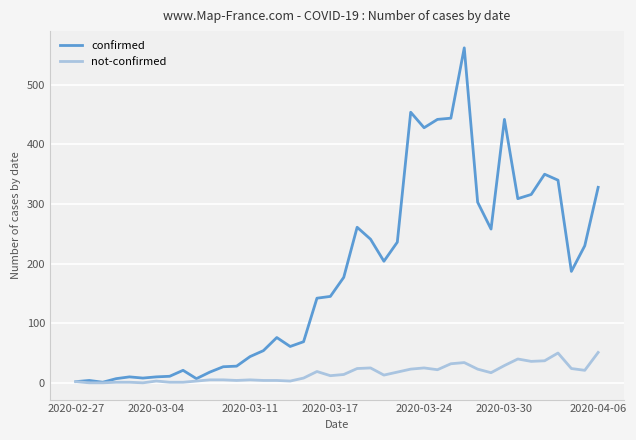

Which series has the largest total across all categories?

confirmed